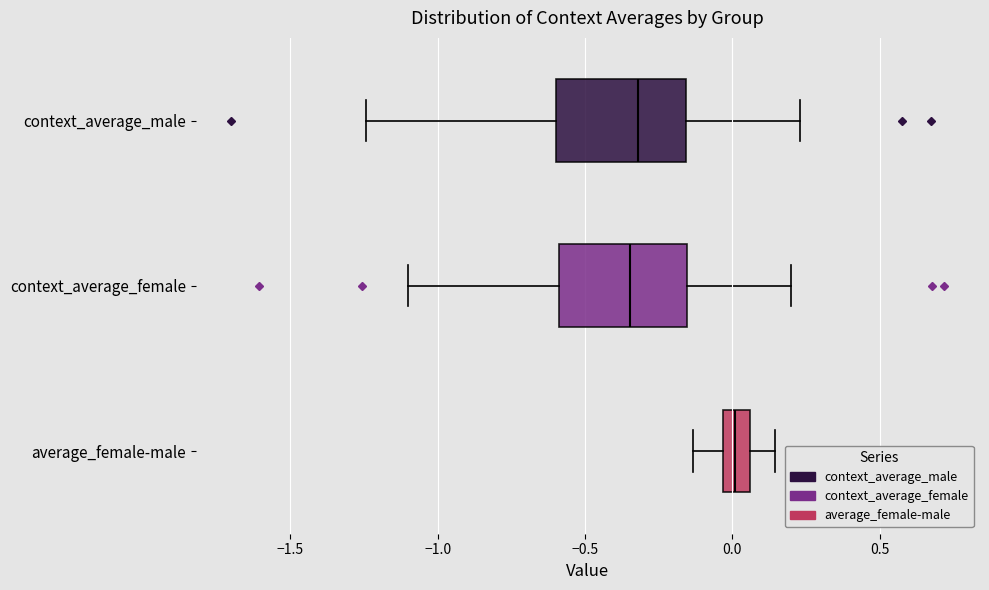

Which box's median line is the furthest to the right?

average_female-male